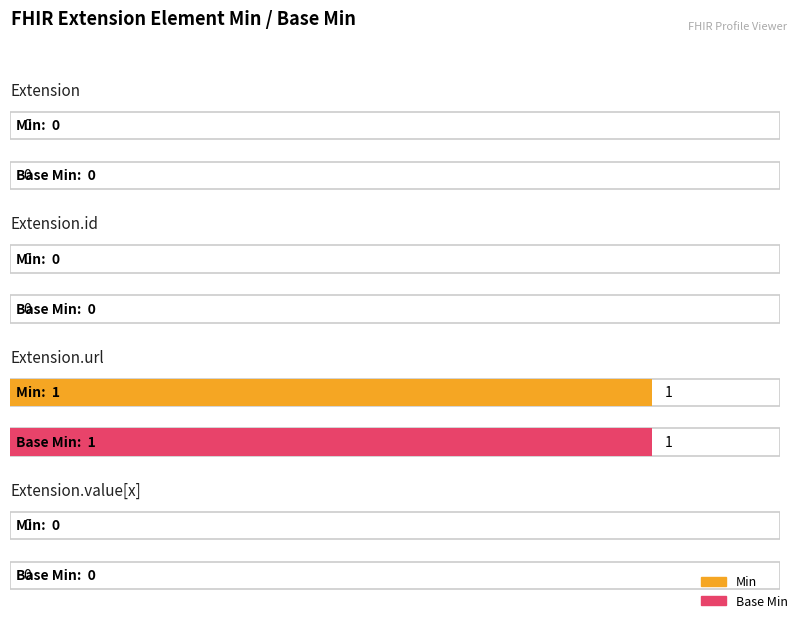

Reading right to left, what are all the values shown in this chart?

Min: Extension.value[x]=0	Extension.url=1	Extension.id=0	Extension=0
Base Min: Extension.value[x]=0	Extension.url=1	Extension.id=0	Extension=0